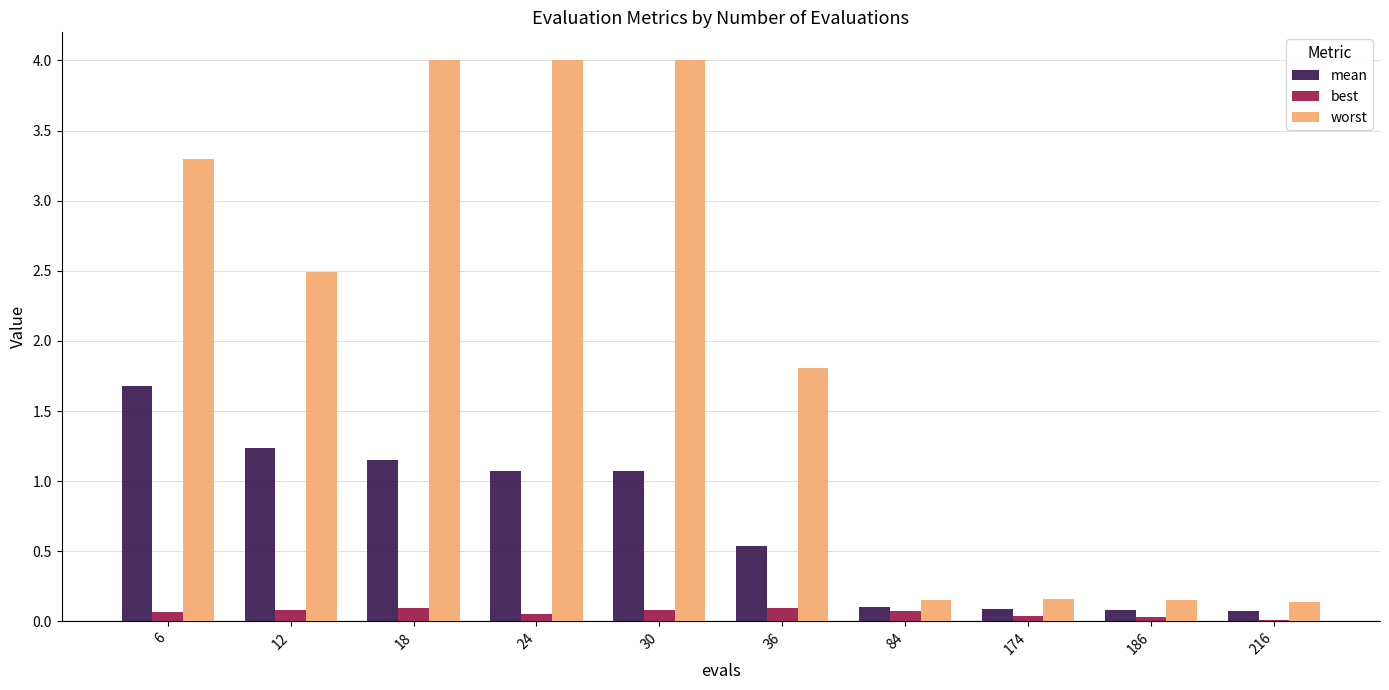

Where is worst nearest to the value 2?

36